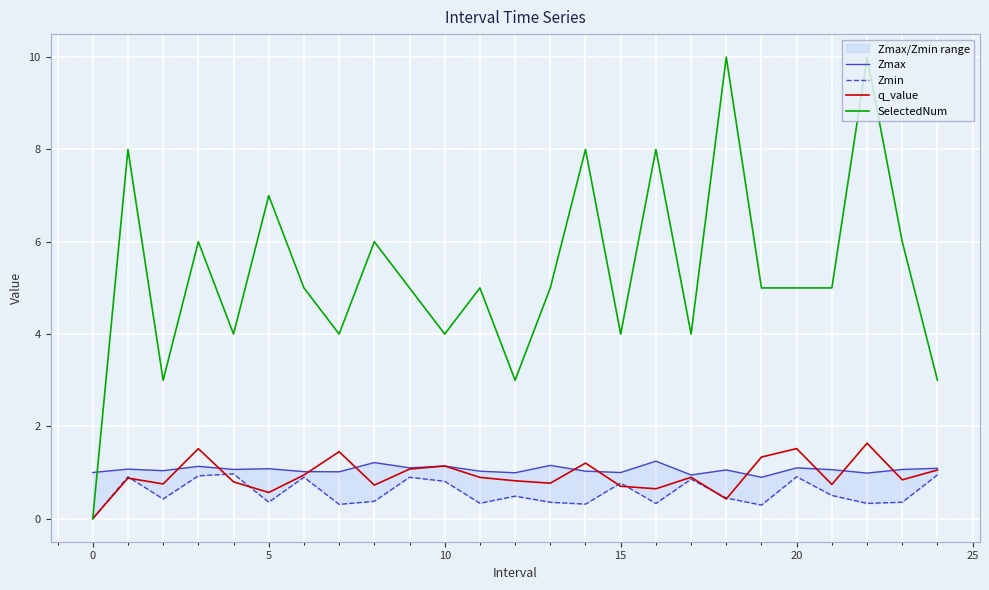

Reading left to right, what are all the values shown in this chart?

Zmax: 1.0	1.1	1.0	1.1	1.1	1.1	1.0	1.0	1.2	1.1	1.1	1.0	1.0	1.2	1.0	1.0	1.2	0.9	1.1	0.9	1.1	1.1	1.0	1.1	1.1
Zmin: 0.0	0.9	0.4	0.9	1.0	0.4	0.9	0.3	0.4	0.9	0.8	0.3	0.5	0.4	0.3	0.8	0.3	0.9	0.4	0.3	0.9	0.5	0.3	0.4	0.9
q_value: 0.0	0.9	0.8	1.5	0.8	0.6	0.9	1.5	0.7	1.1	1.1	0.9	0.8	0.8	1.2	0.7	0.6	0.9	0.4	1.3	1.5	0.7	1.6	0.8	1.1
SelectedNum: 0.0	8.0	3.0	6.0	4.0	7.0	5.0	4.0	6.0	5.0	4.0	5.0	3.0	5.0	8.0	4.0	8.0	4.0	10.0	5.0	5.0	5.0	10.0	6.0	3.0